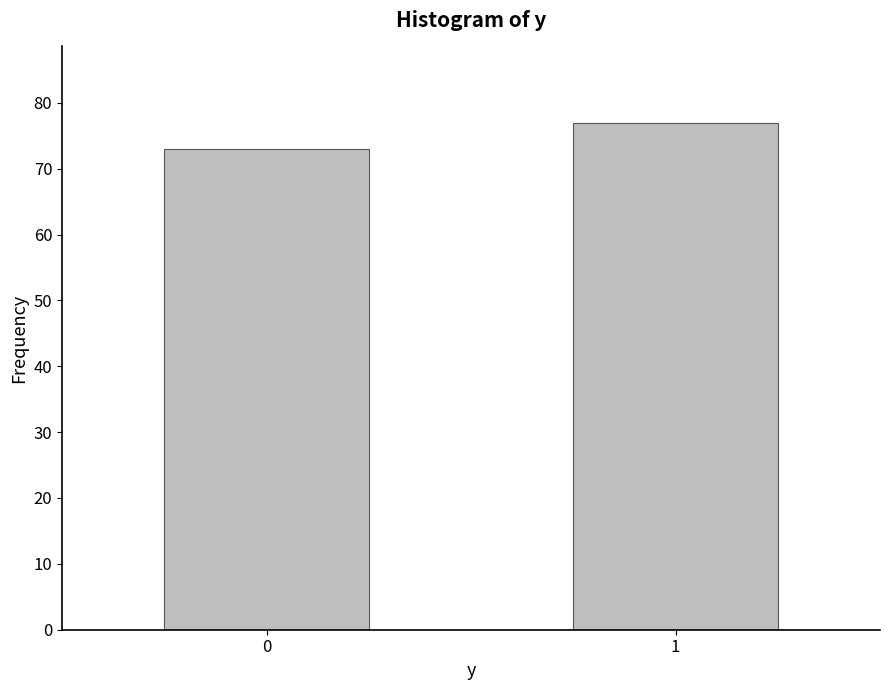

Reading right to left, what are all the values shown in this chart?

1=77	0=73